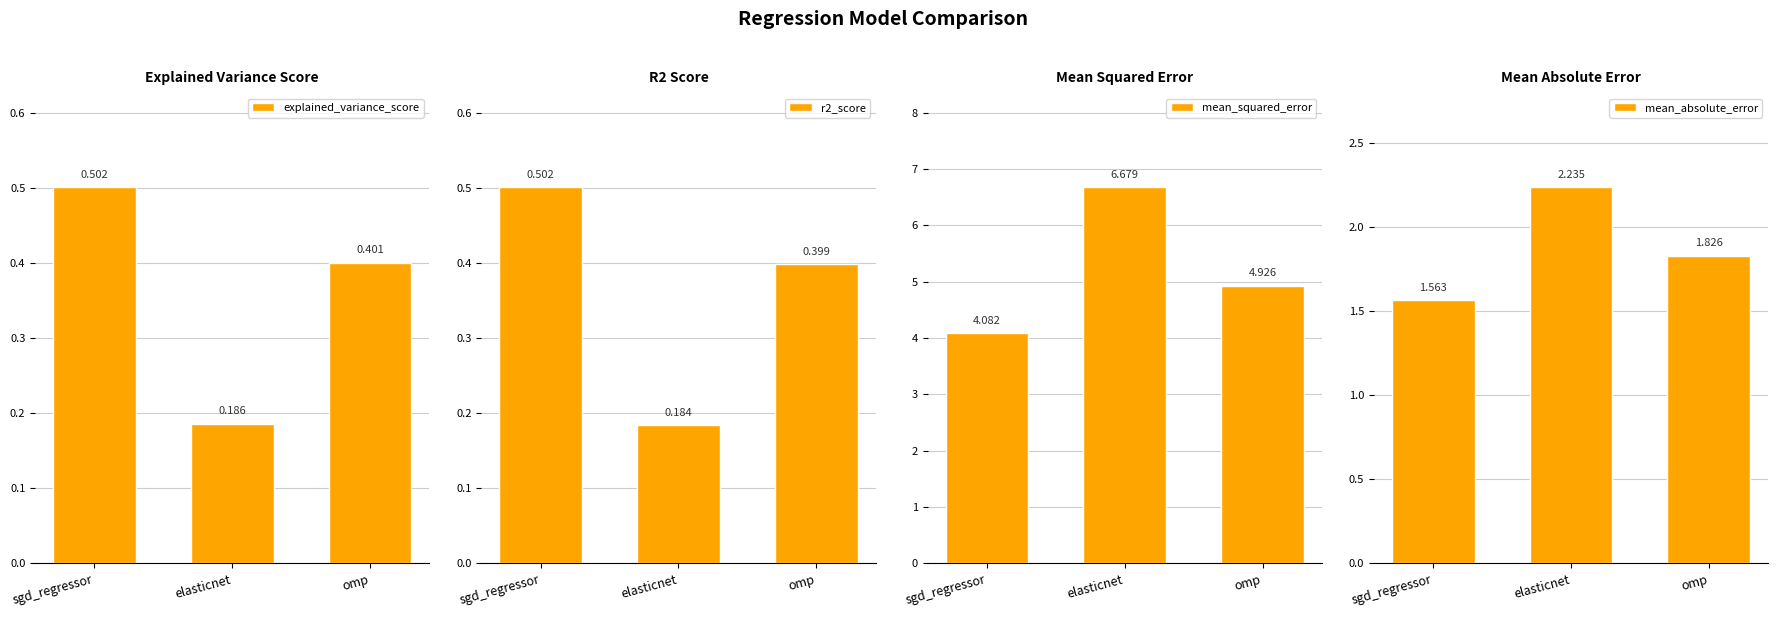

How many data points does each series have?

3